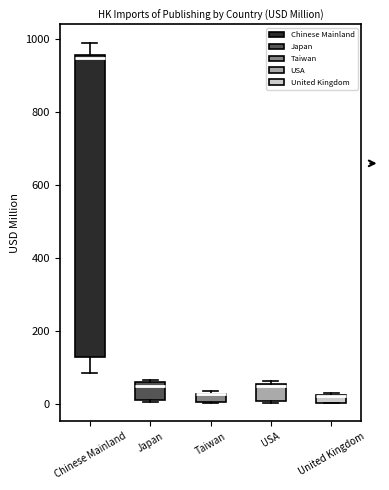

Where is the lower edge of the box for Chinese Mainland on the y-axis? The values are not printed on the chart, so give them approximately, as read against the axis.

140